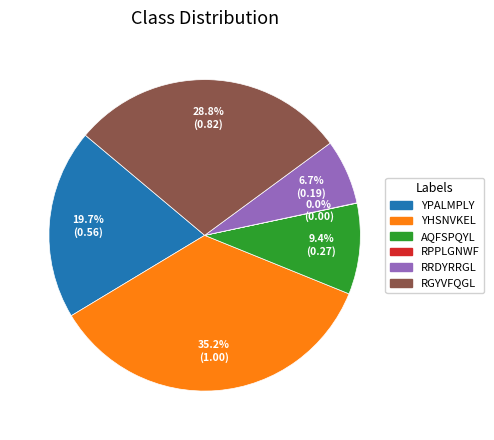

What percentage do RGYVFQGL and YPALMPLY together represent?

48.6%